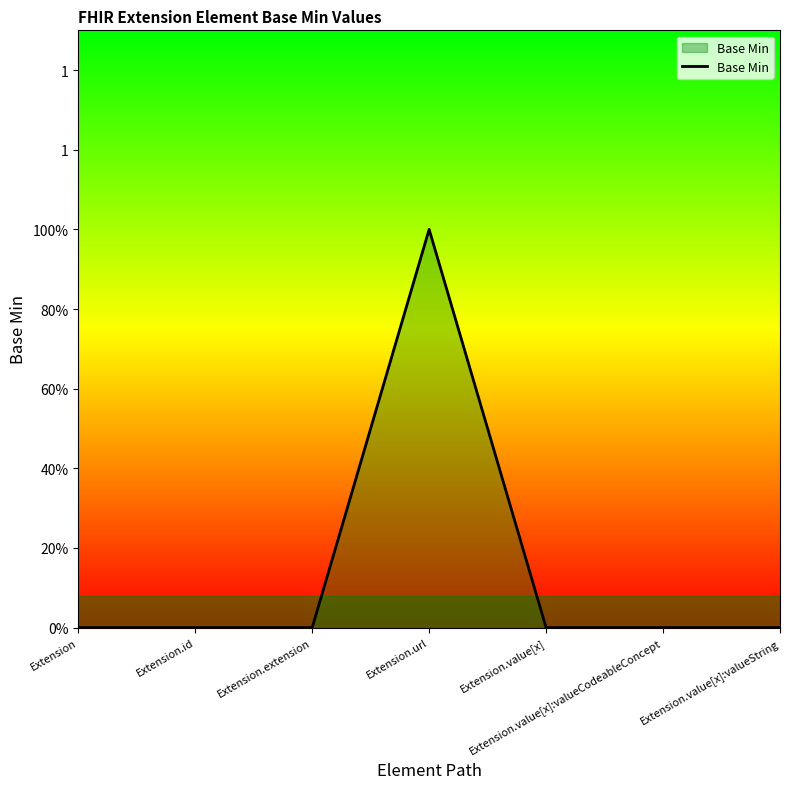

What is the label of the 4th point from the right?

Extension.url